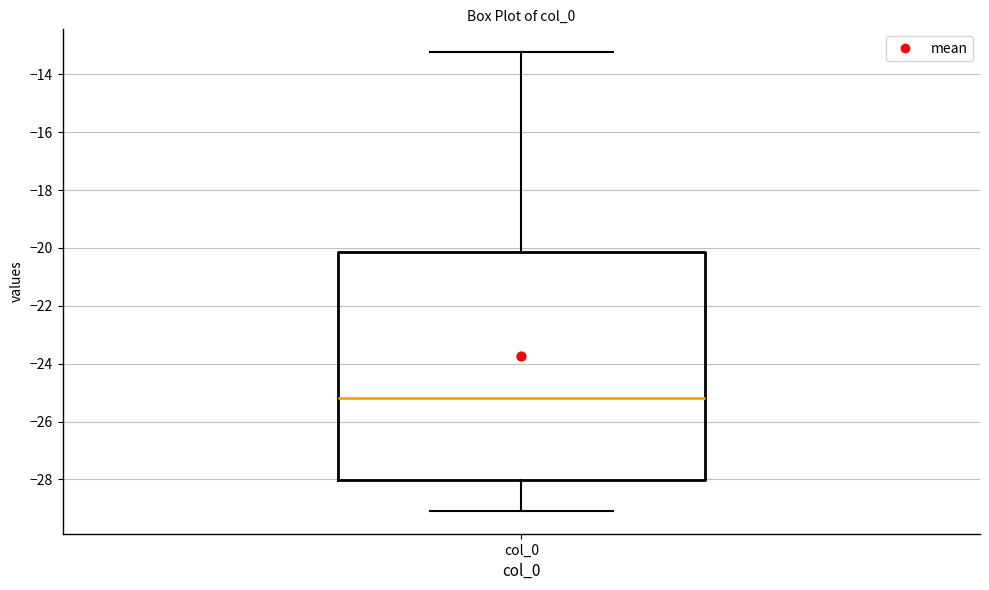

Transcribe this box plot: give where the median line is, the range the box spans, and where the two whiskers end, as read against the y-axis. The values are not printed on the chart, so give them approximately, as read against the axis.

median -25.2, box -28.0 to -20.2, whiskers -29.0 to -13.2